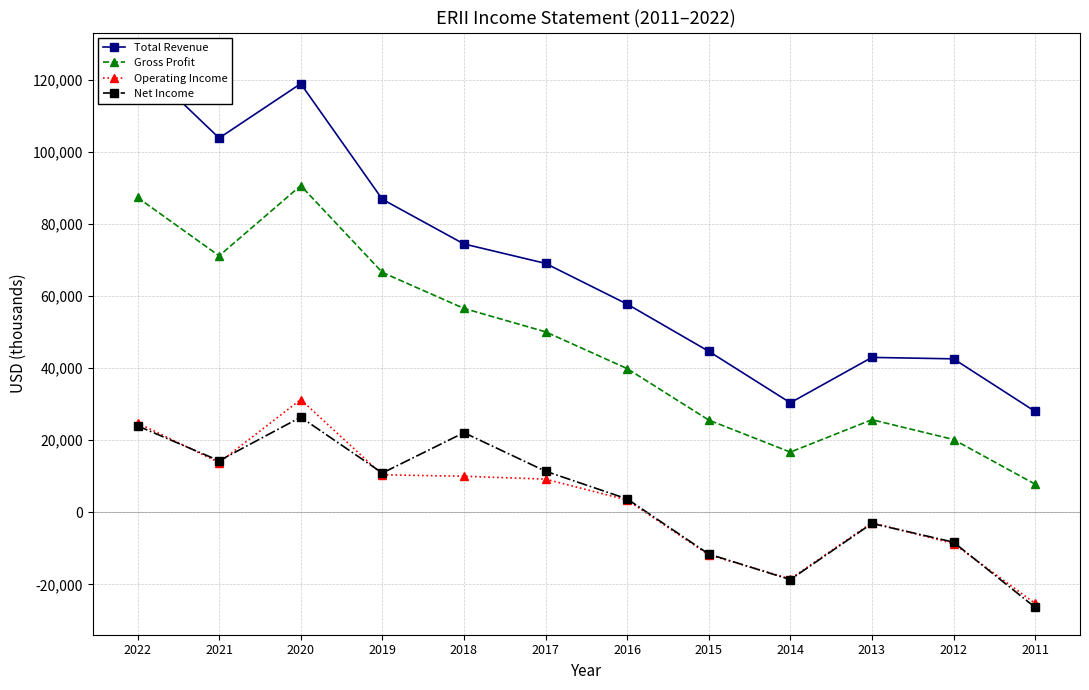

What is the value of the Gross Profit point at the 1st from the left?

87400